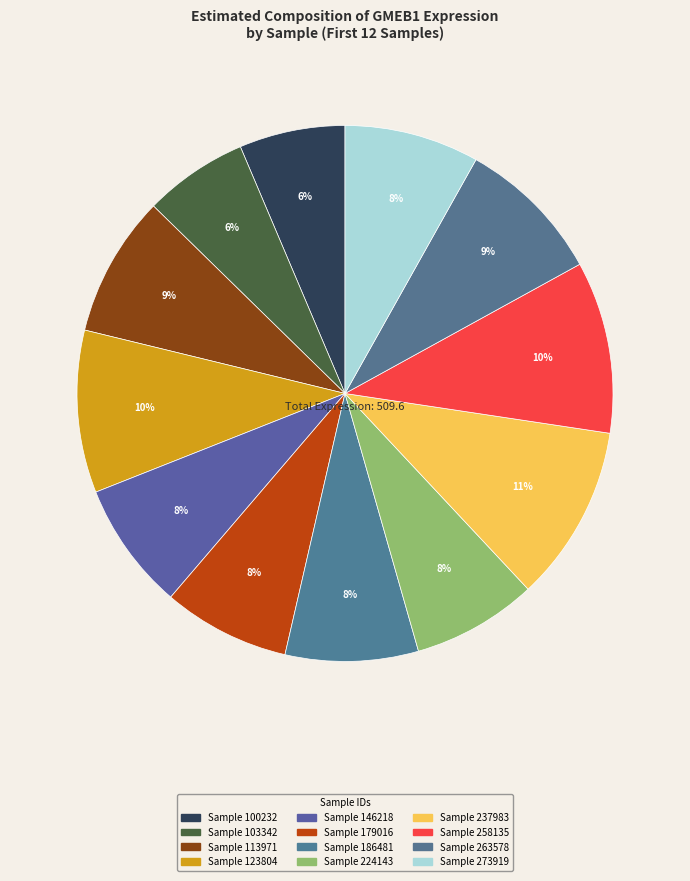

Count the number of slices in the pie.

12